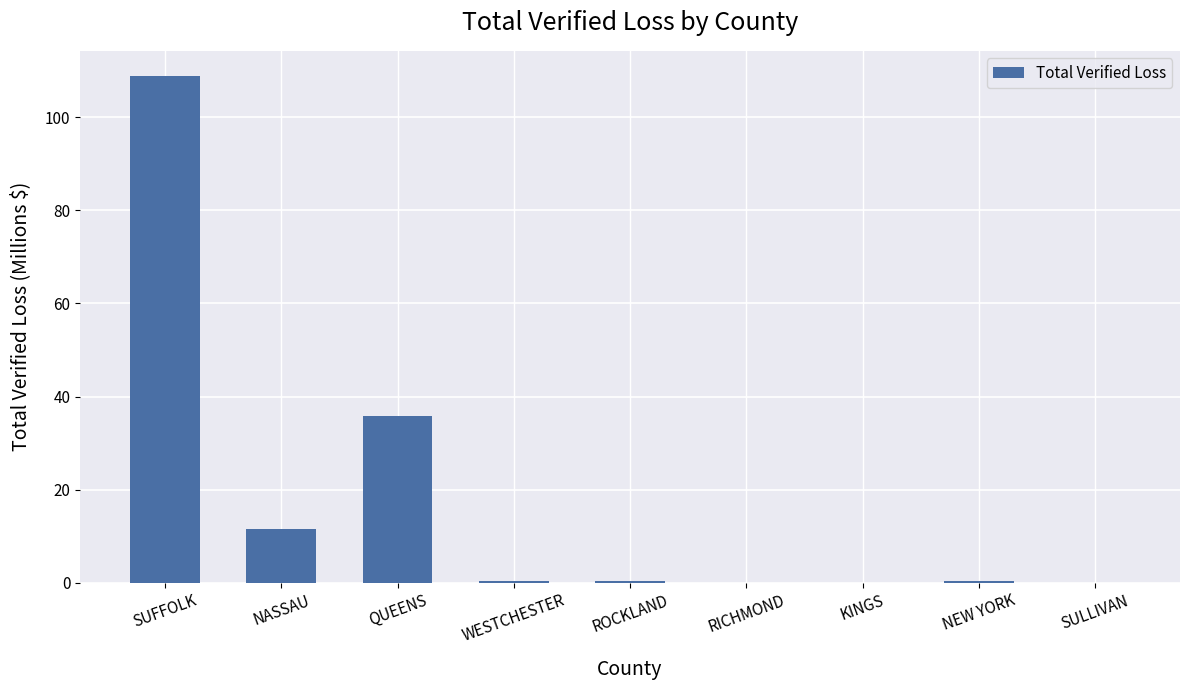

Which label corresponds to the largest value in the chart?

SUFFOLK